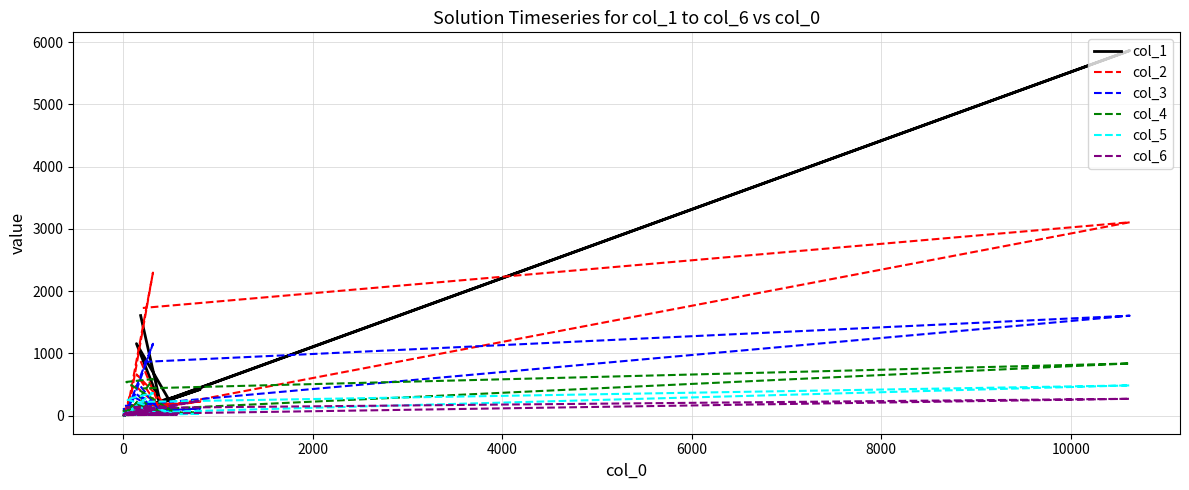

How many data points in col_5 are above 41?

8